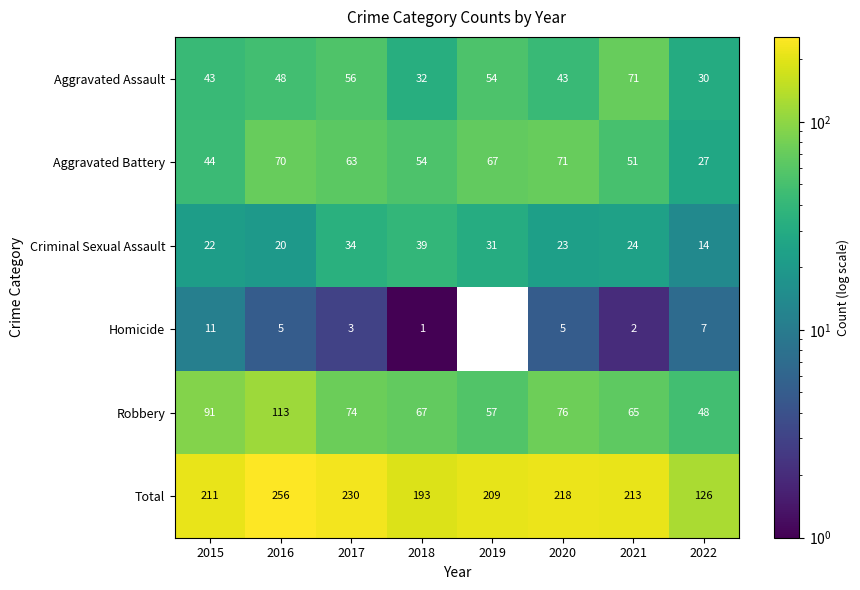

The Homicide series shows 5 at 2016. True or false?

True